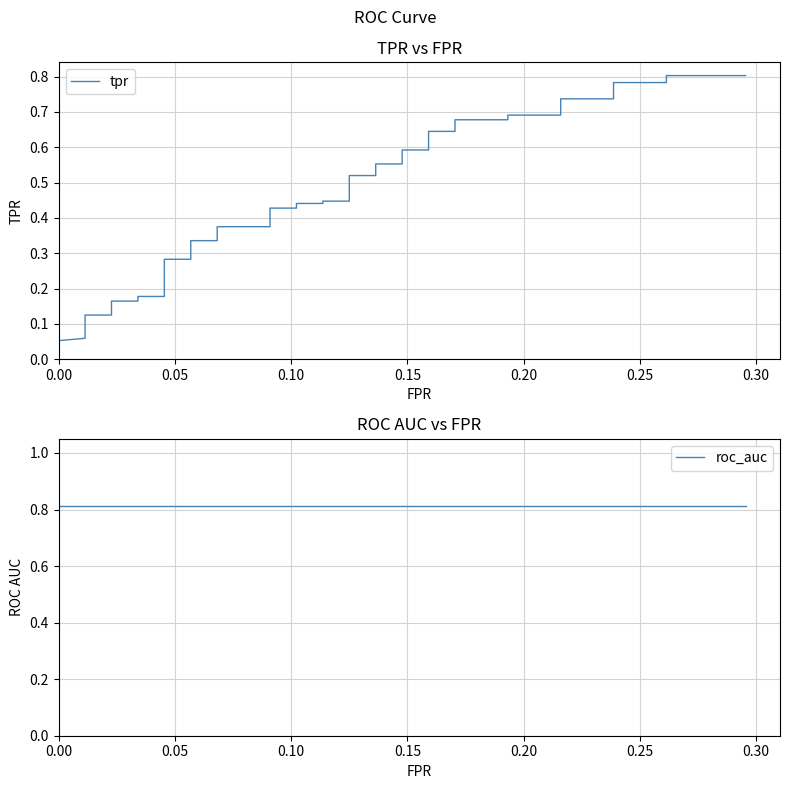

What is the difference between the maximum and minimum values in the tpr series?

0.8